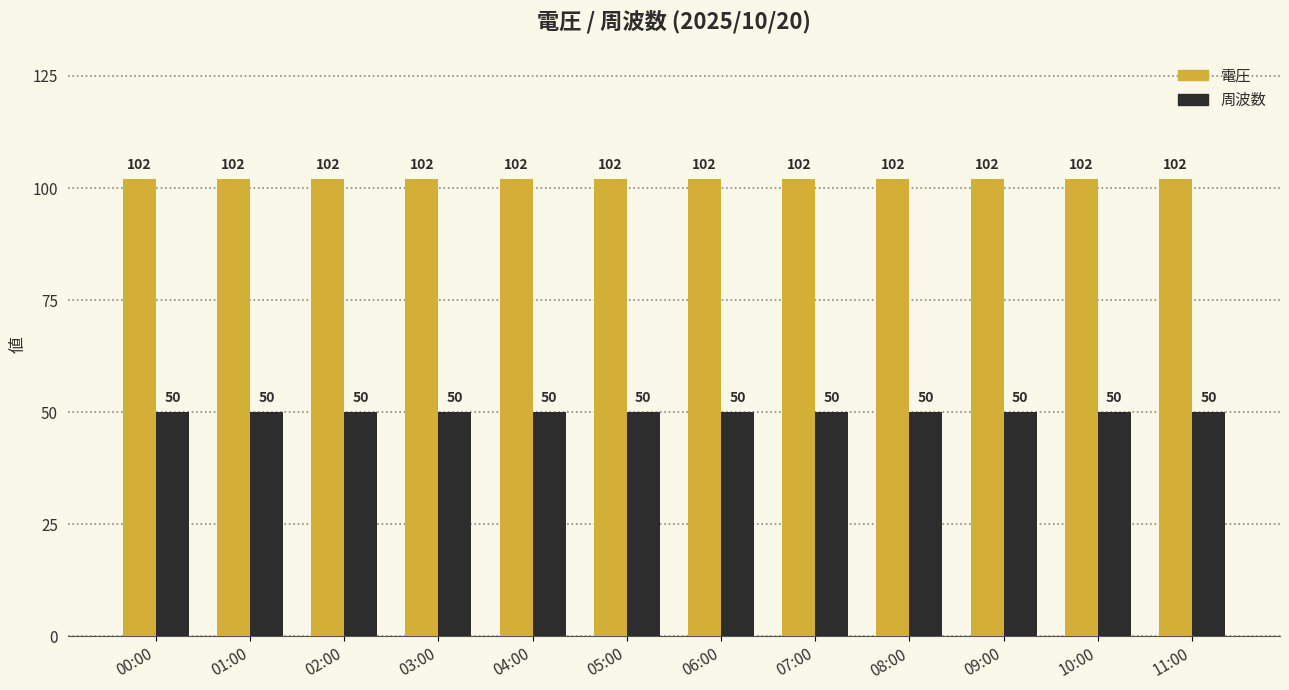

What are all the series names shown in the legend?

電圧, 周波数